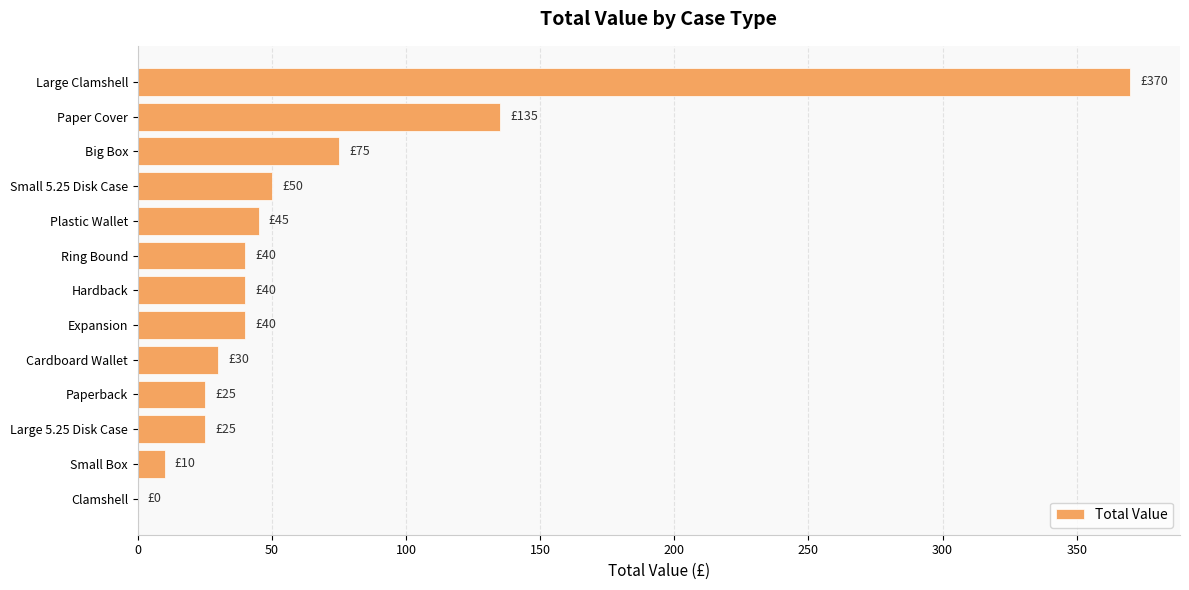

Count the number of data series in this chart.

1